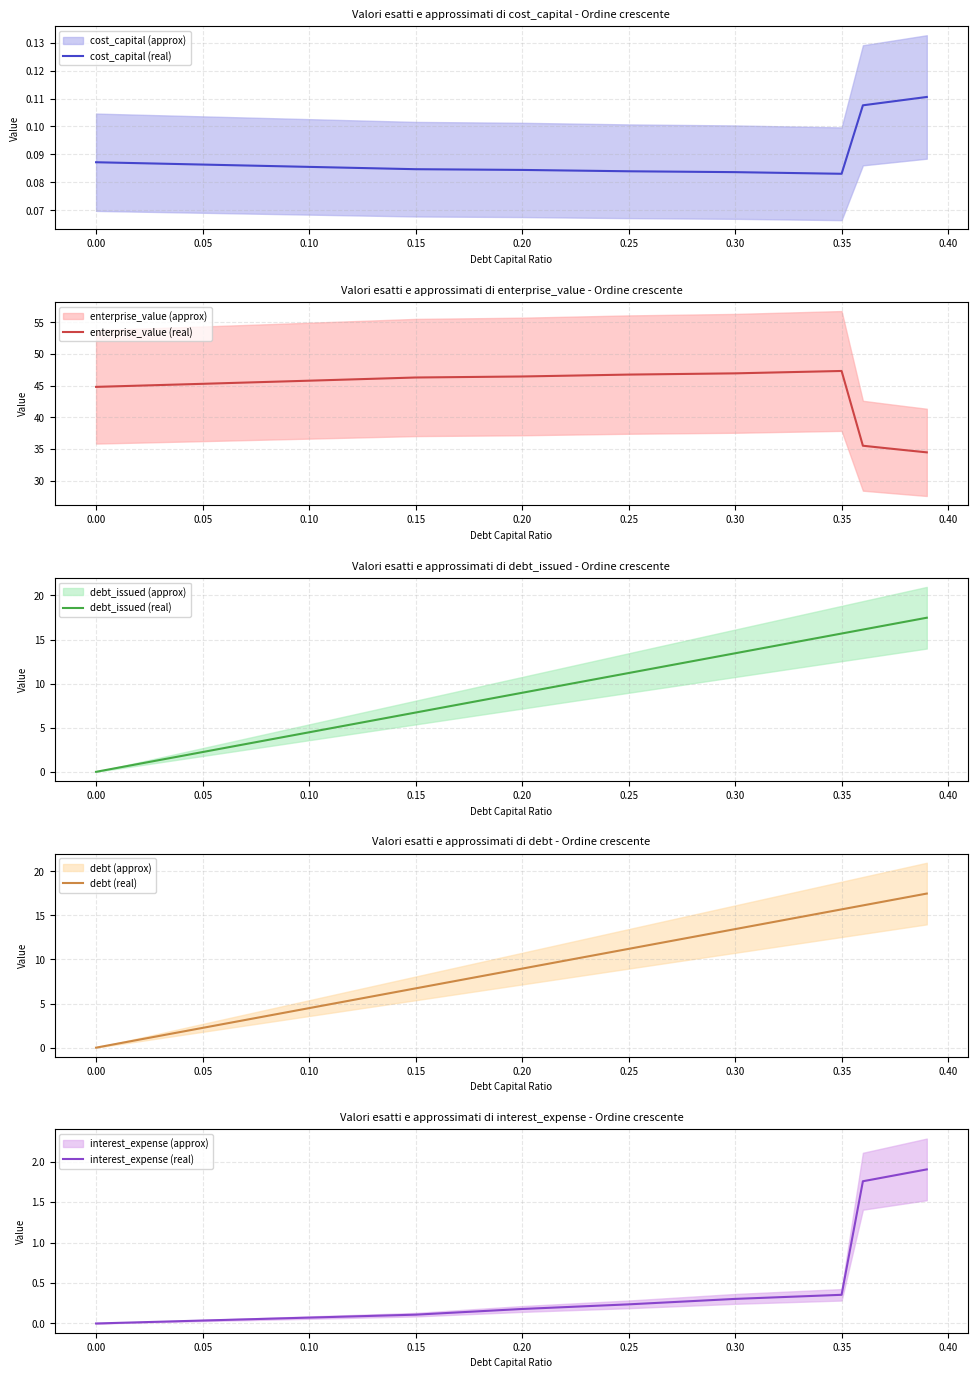

True or false: debt (real) has more than 0 points higher than both neighbors.

False